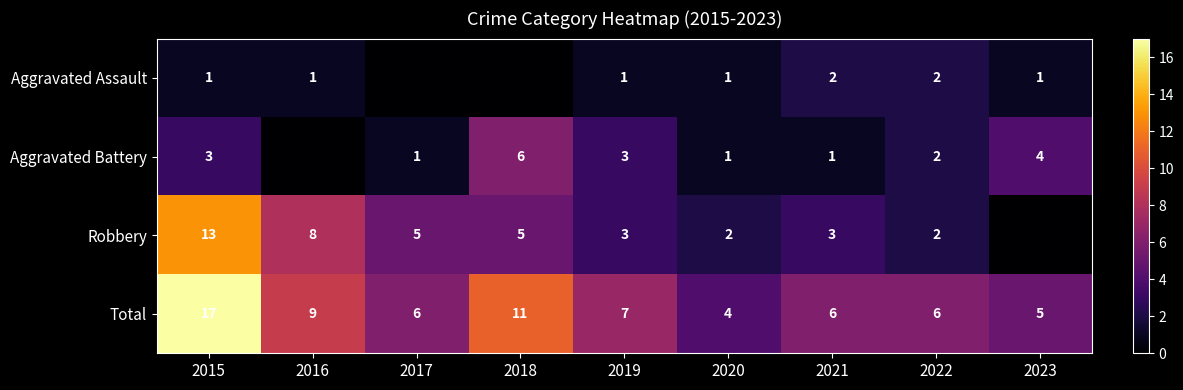

Rank the series at 2015 from highest to lowest value.

Total, Robbery, Aggravated Battery, Aggravated Assault